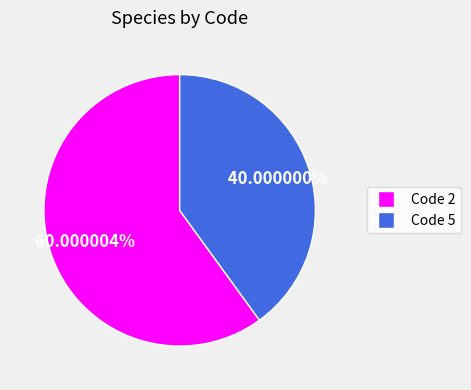

Does any single category account for the majority?

Yes